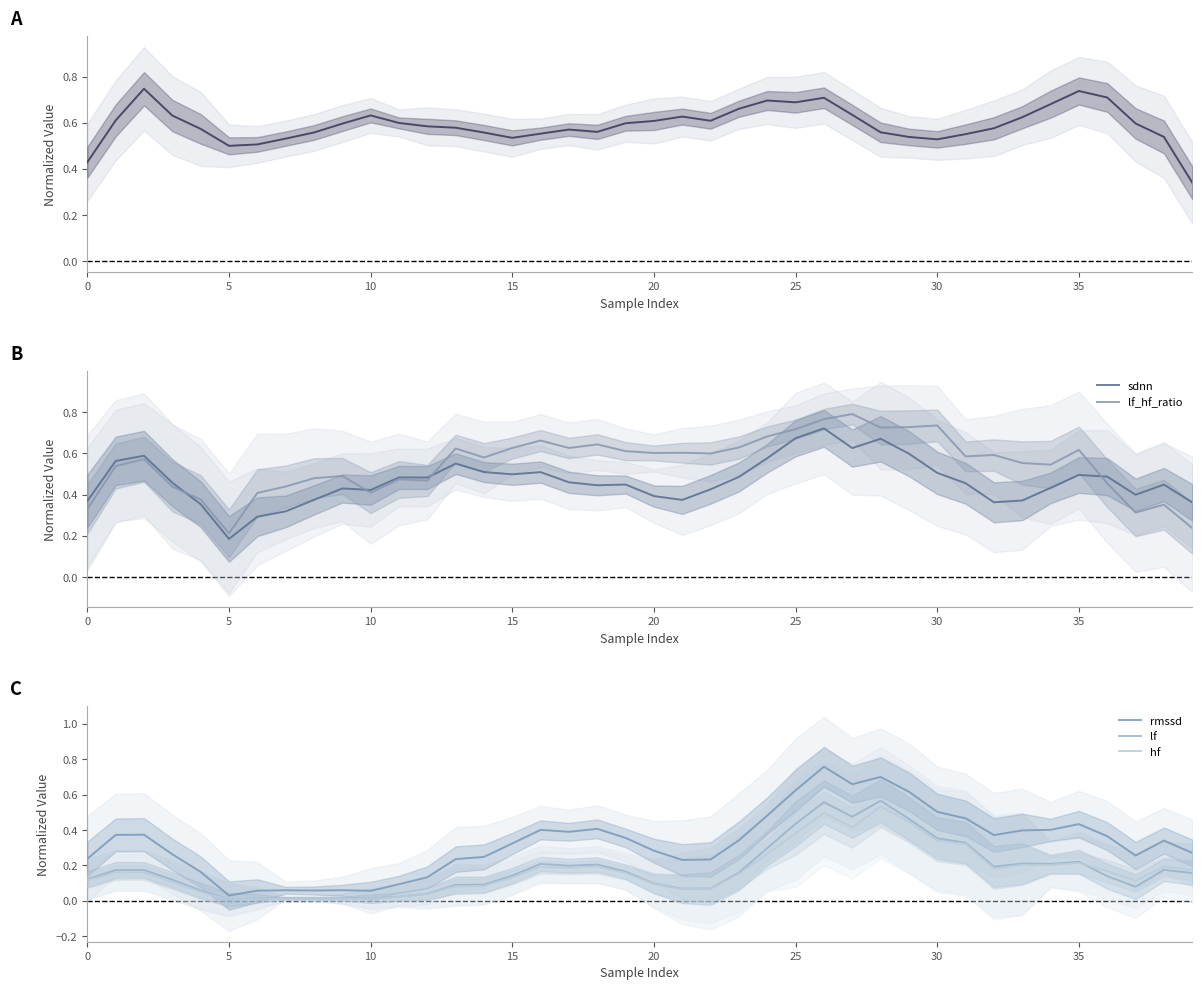

At which label does rmssd reach its minimum?

5